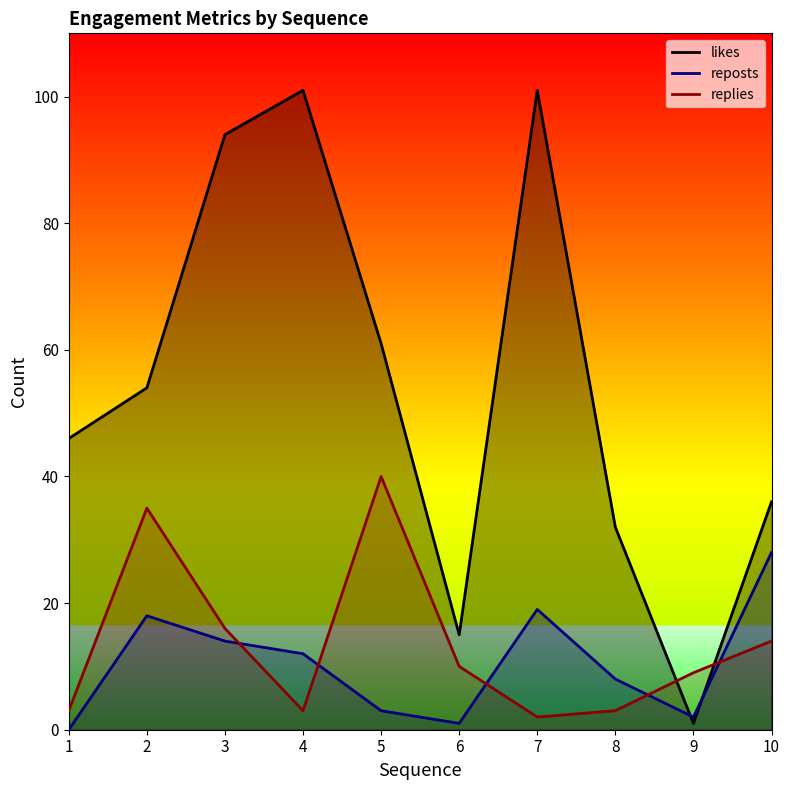

At which label is likes closest to 51?

2